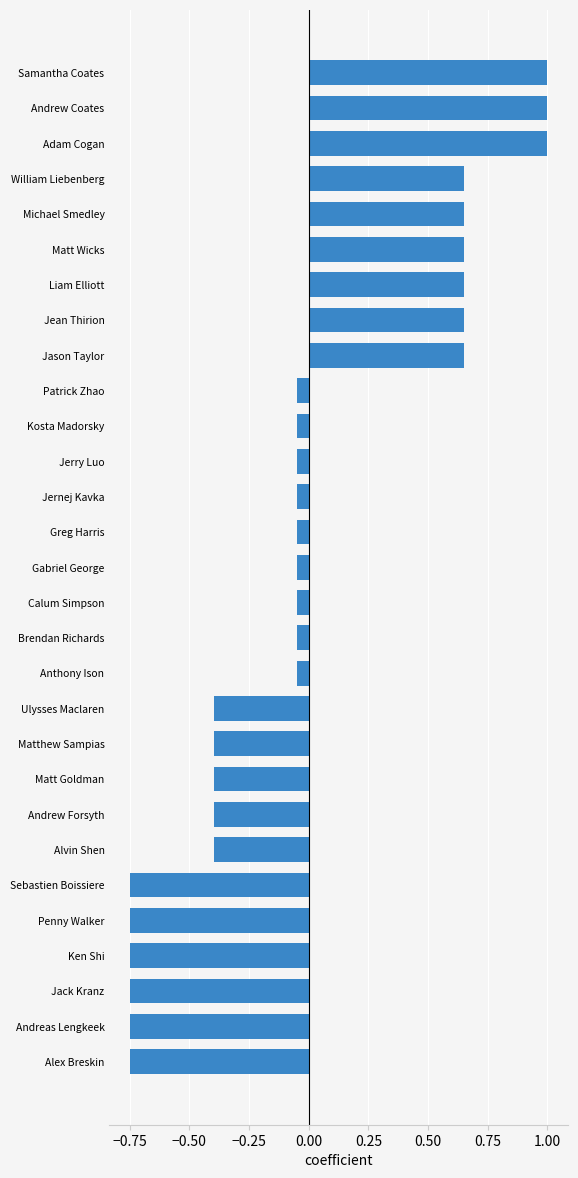

What is the maximum value shown in the chart?

1.0